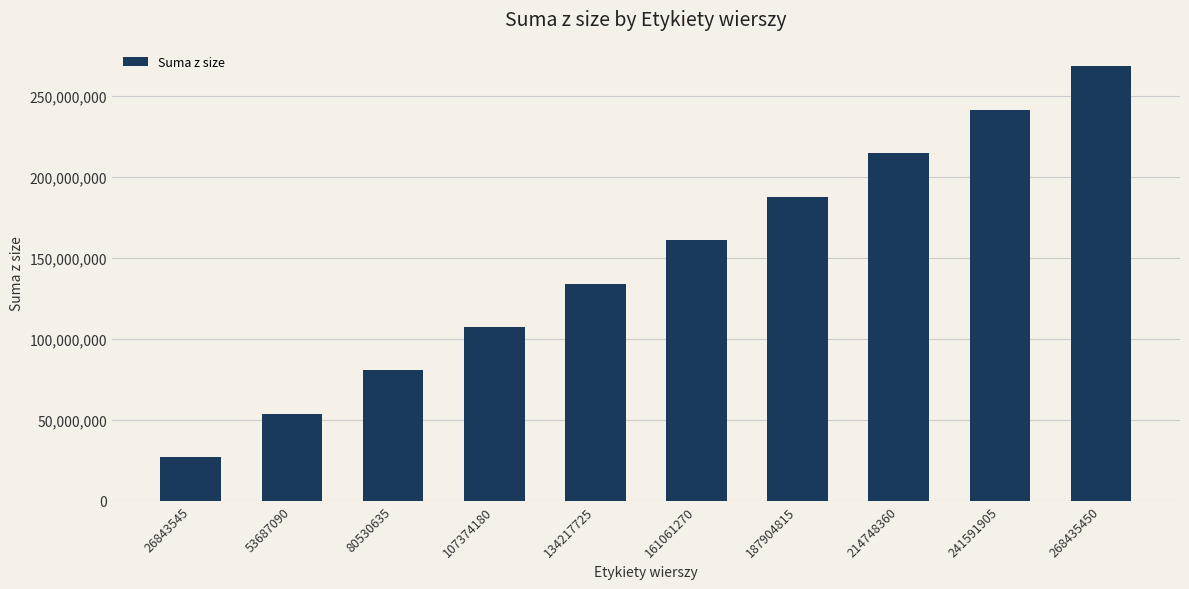

What is the sum of all values?

1476394975